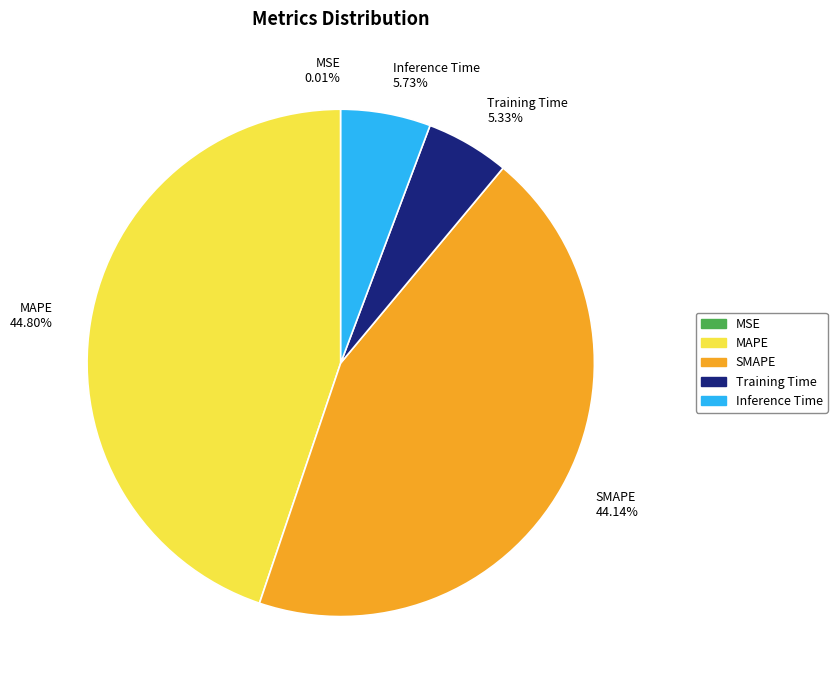

Is it true that Inference Time is 6% of the pie?

True